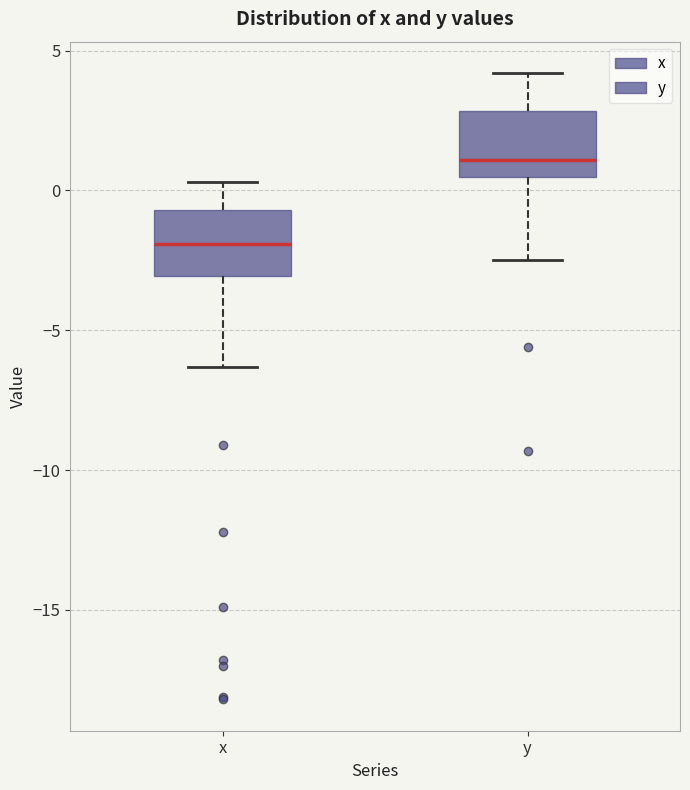

Which box's median line is the lowest?

x